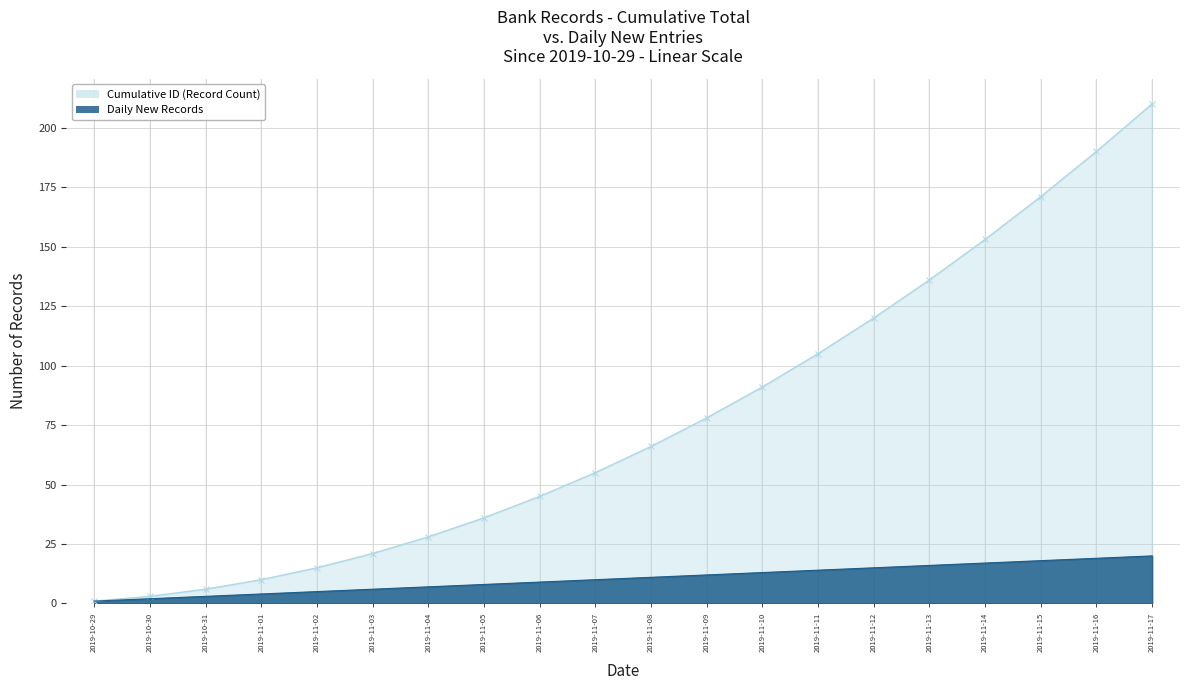

True or false: Daily New Records and Cumulative ID (Record Count) cross at least once.

False